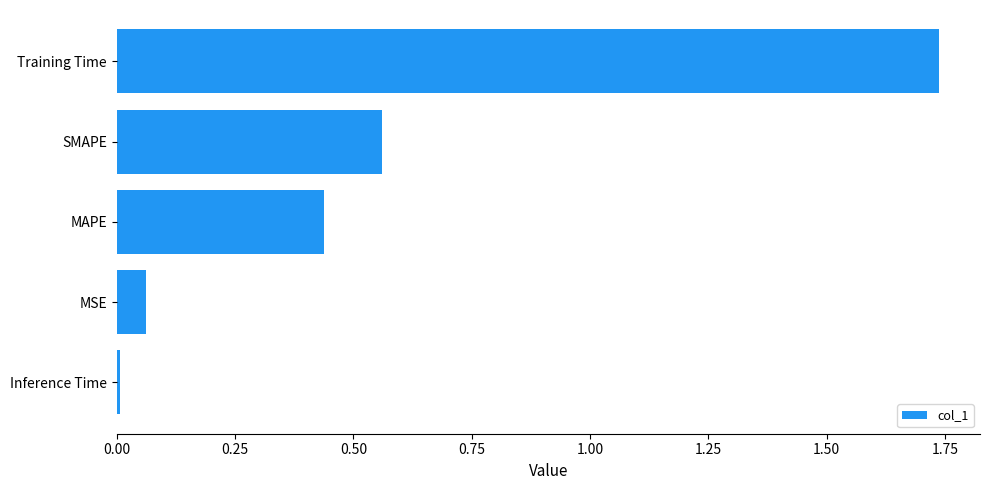

What is the change in value from MAPE to Training Time?

+1.3